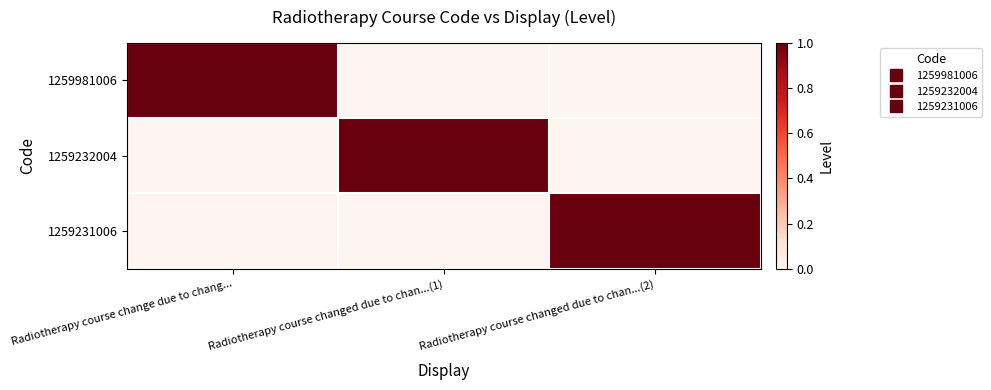

Reading left to right, transcribe all the data shown in this chart.

1259981006: Radiotherapy course change due to chang...=1	Radiotherapy course changed due to chan...(1)=0	Radiotherapy course changed due to chan...(2)=0
1259232004: Radiotherapy course change due to chang...=0	Radiotherapy course changed due to chan...(1)=1	Radiotherapy course changed due to chan...(2)=0
1259231006: Radiotherapy course change due to chang...=0	Radiotherapy course changed due to chan...(1)=0	Radiotherapy course changed due to chan...(2)=1